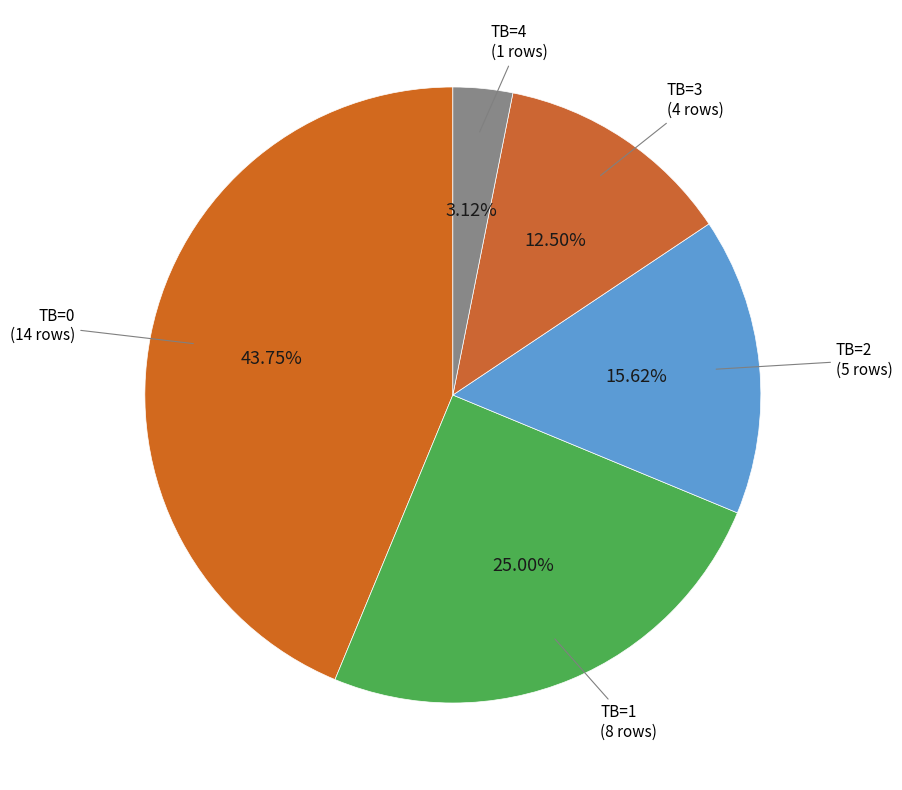

Count the number of slices in the pie.

5